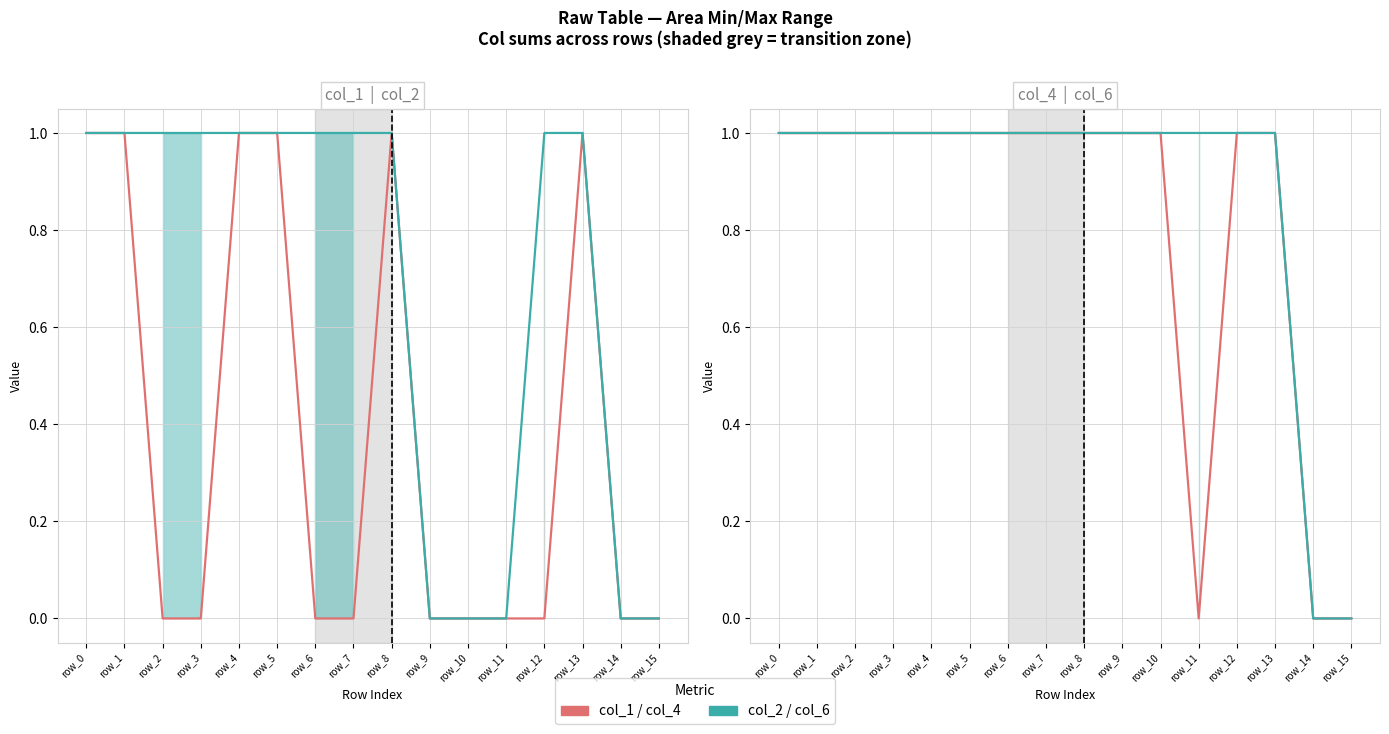

Where is col_4 nearest to the value 0?

row_11